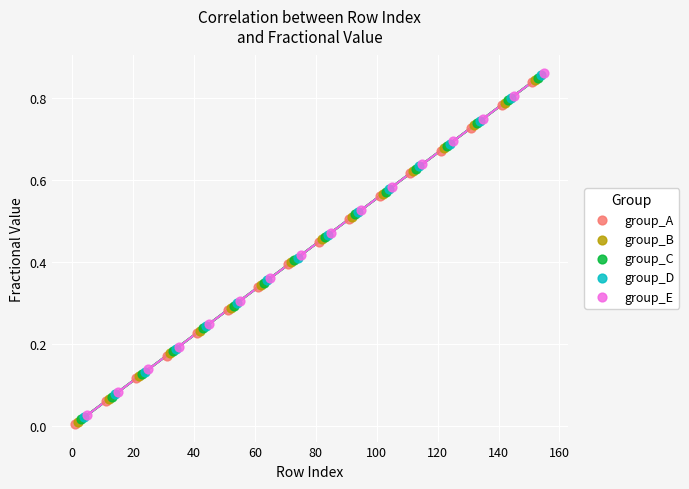

What are all the series names shown in the legend?

group_A, group_B, group_C, group_D, group_E